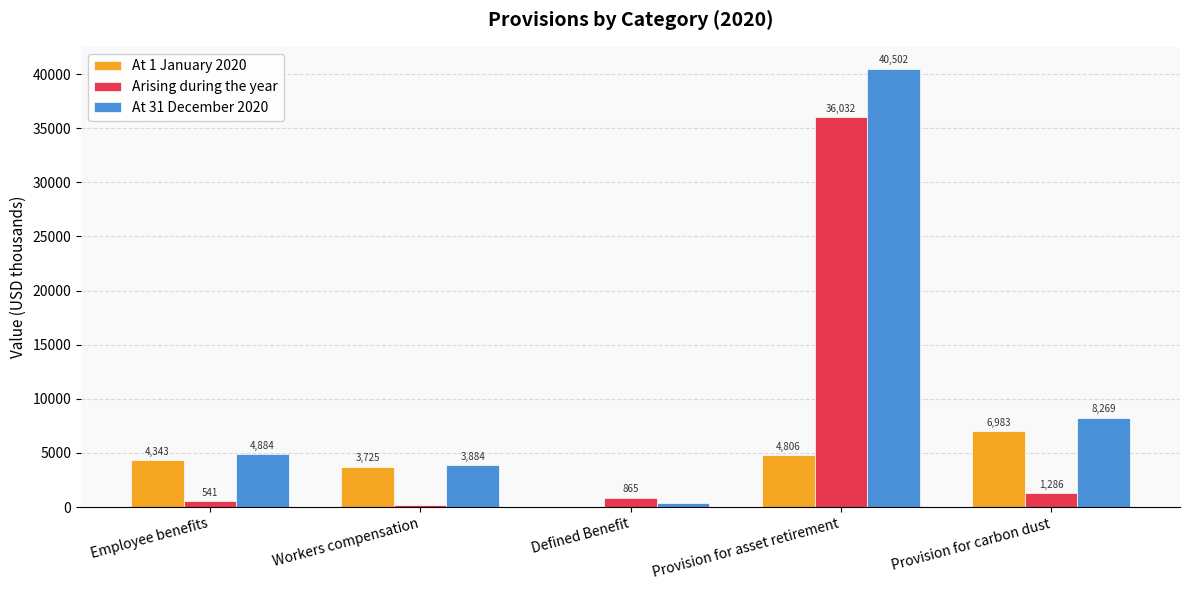

What is the sum of all Arising during the year values?

38883